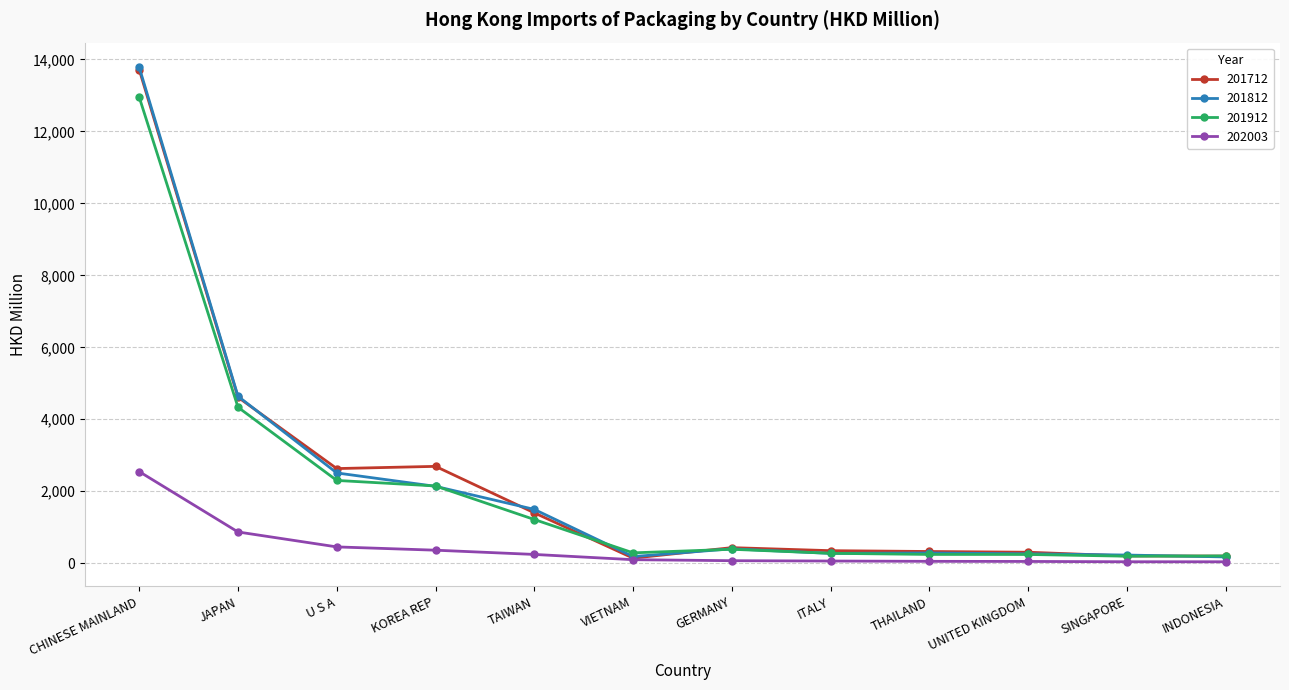

Is the value of 201912 at TAIWAN greater than the value of 201712 at U S A?

No